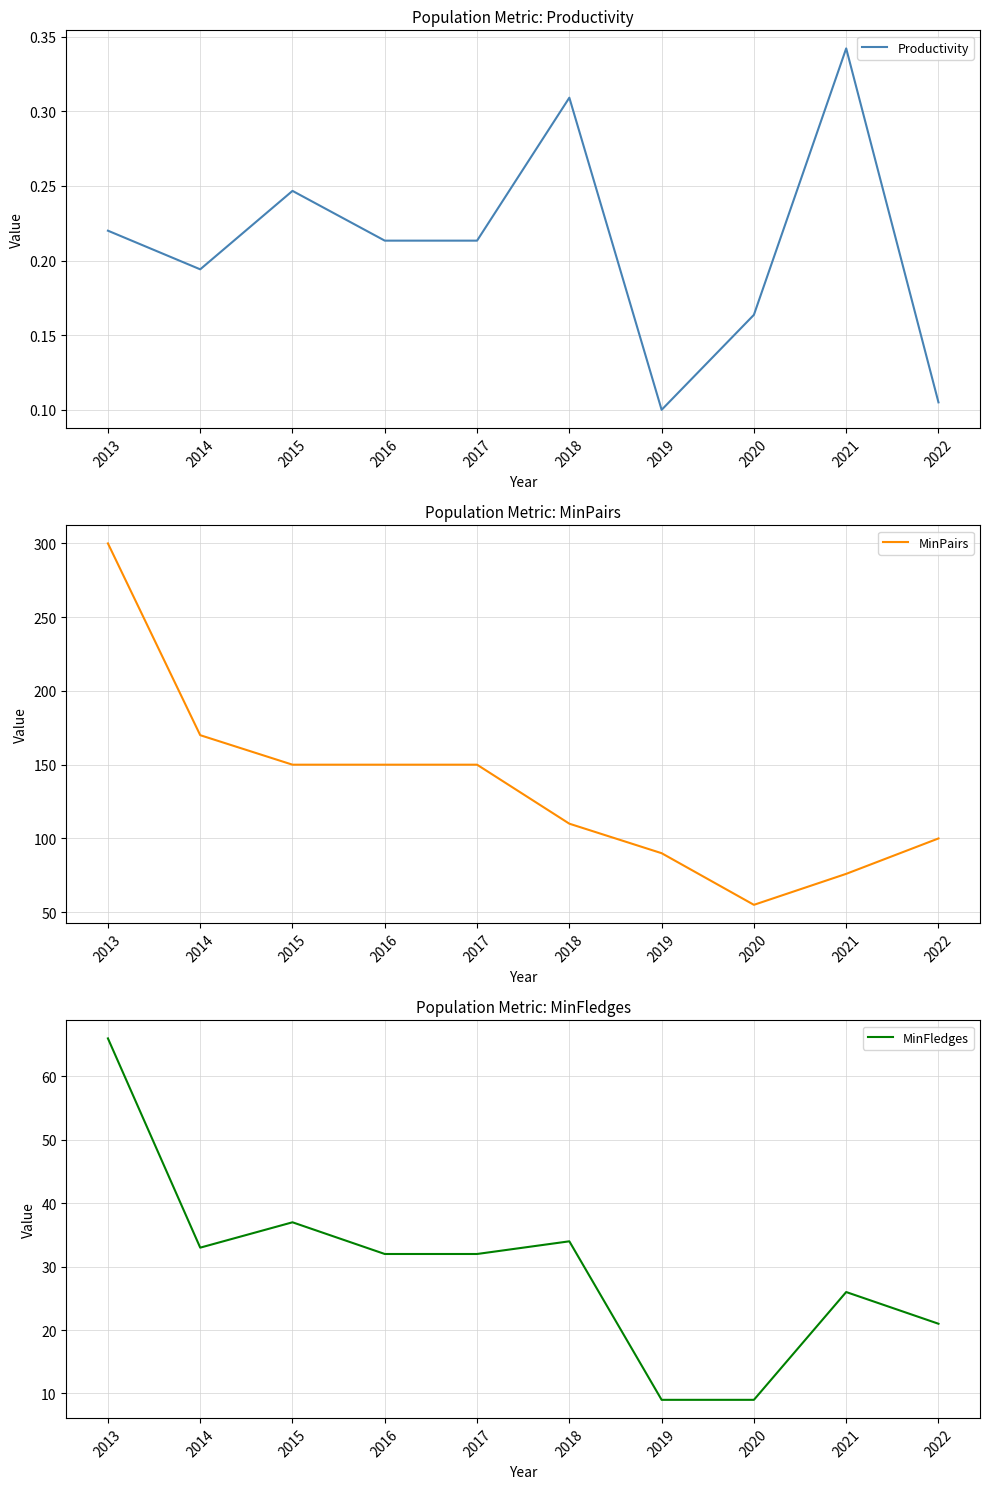

How many data points in MinFledges are less than 32?

4